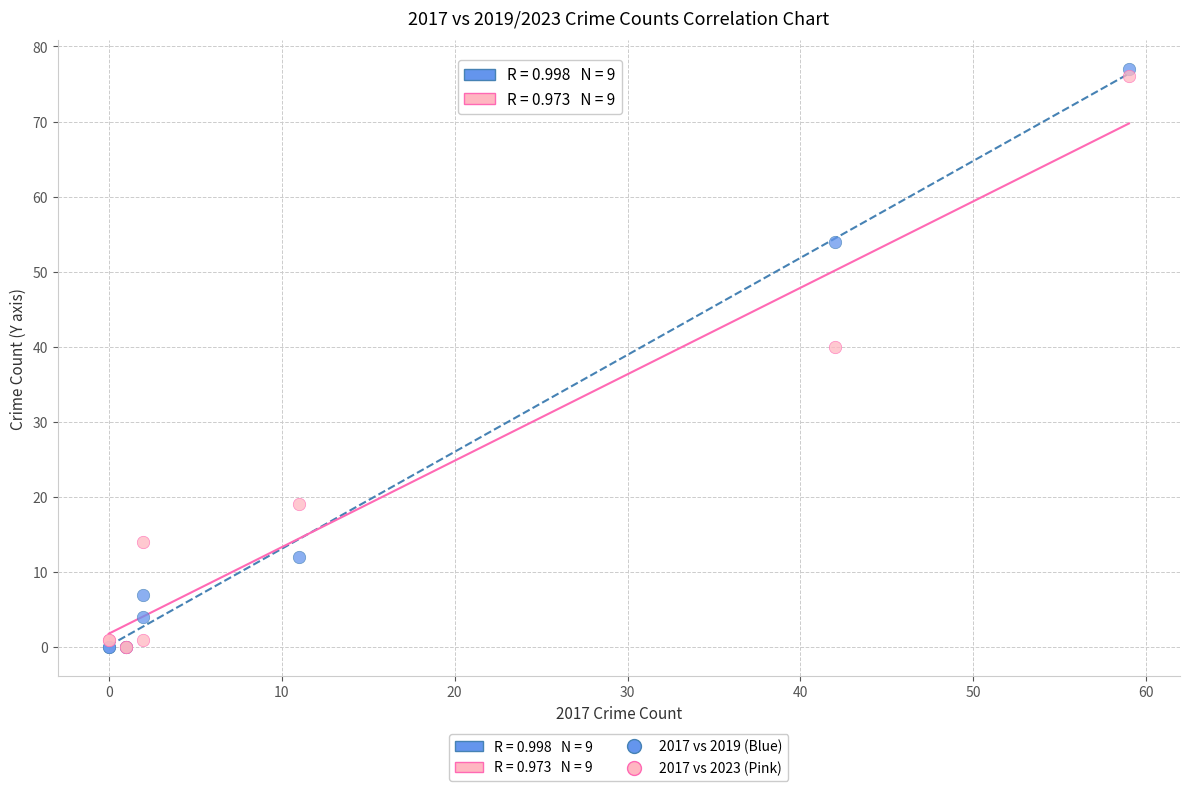

Across all series, what Y value is closest to 38?

40